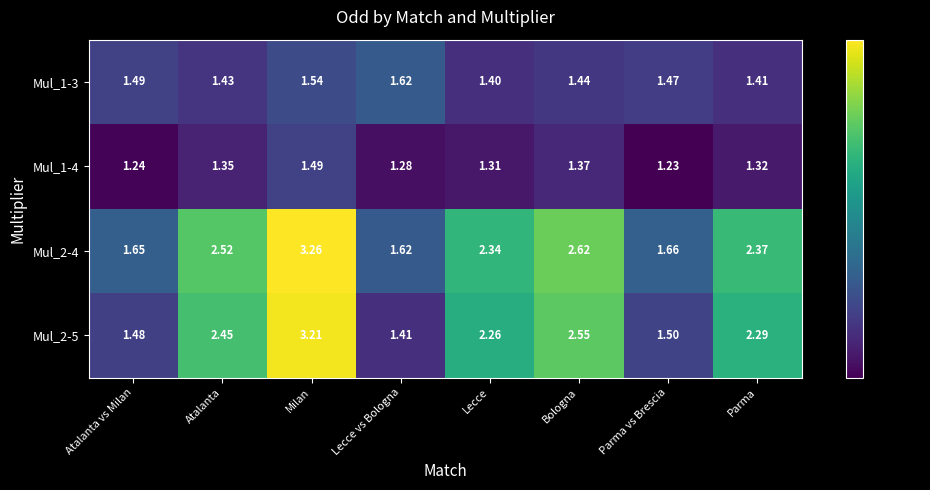

How many data points does each series have?

8